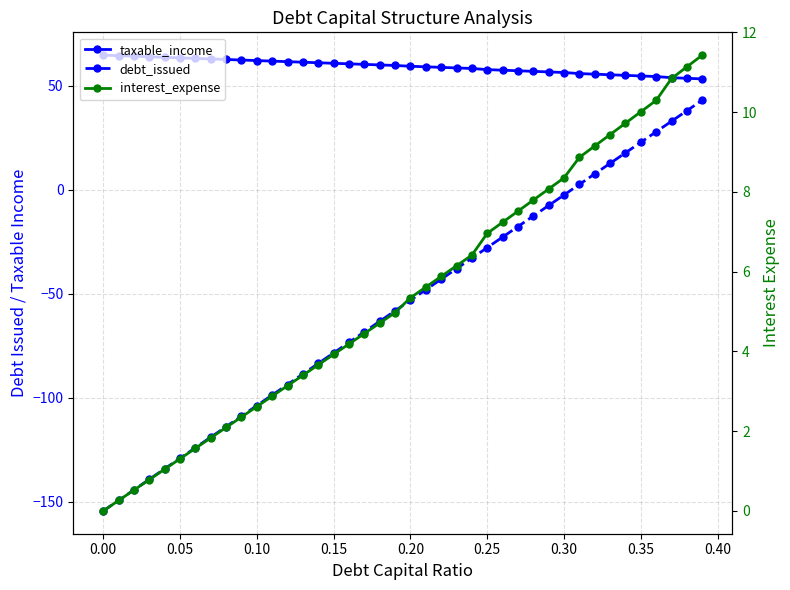

Rank the series by their average value, from lowest to highest.

debt_issued, interest_expense, taxable_income